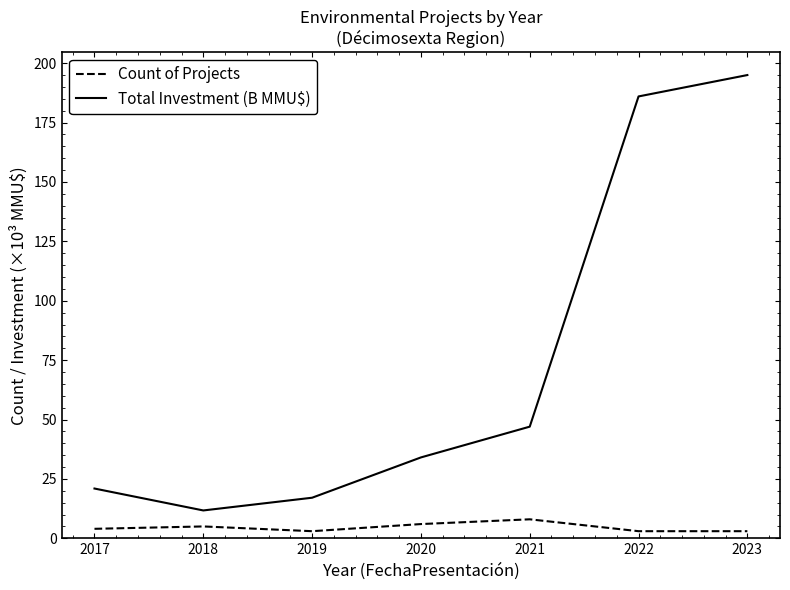

True or false: Total Investment (B MMU$) has more than 2 points higher than both neighbors.

False